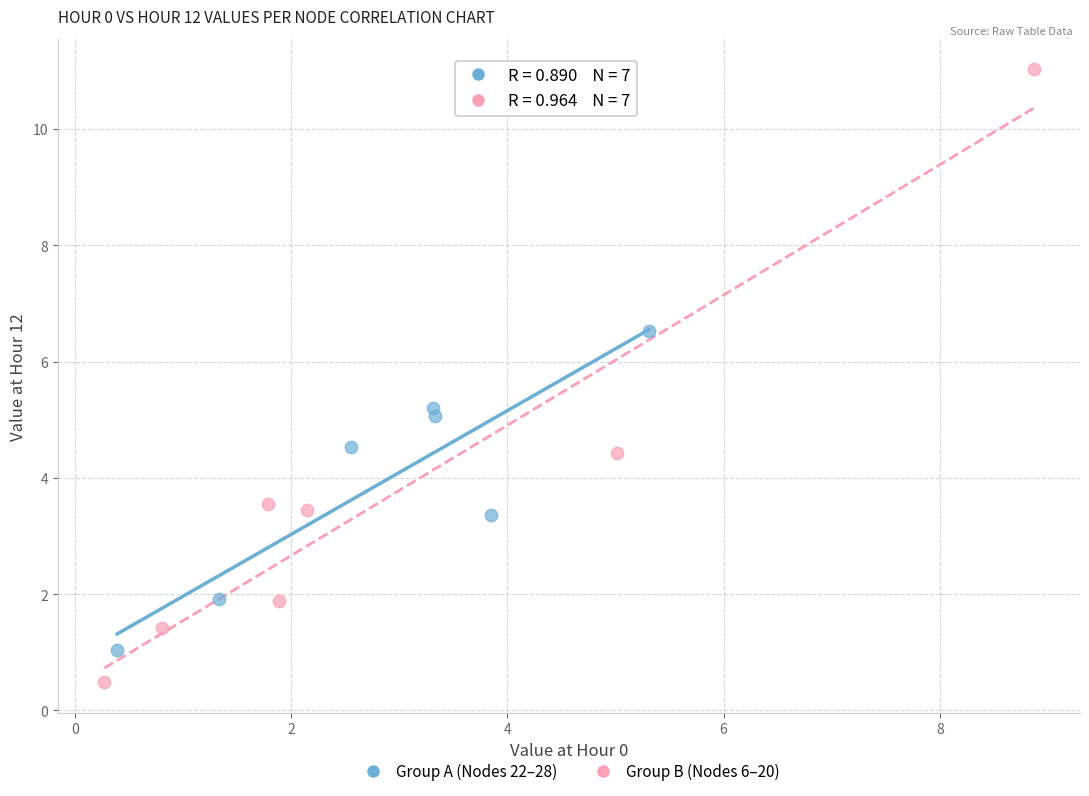

Which series contains the lowest Y value?

Group B (Nodes 6–20)